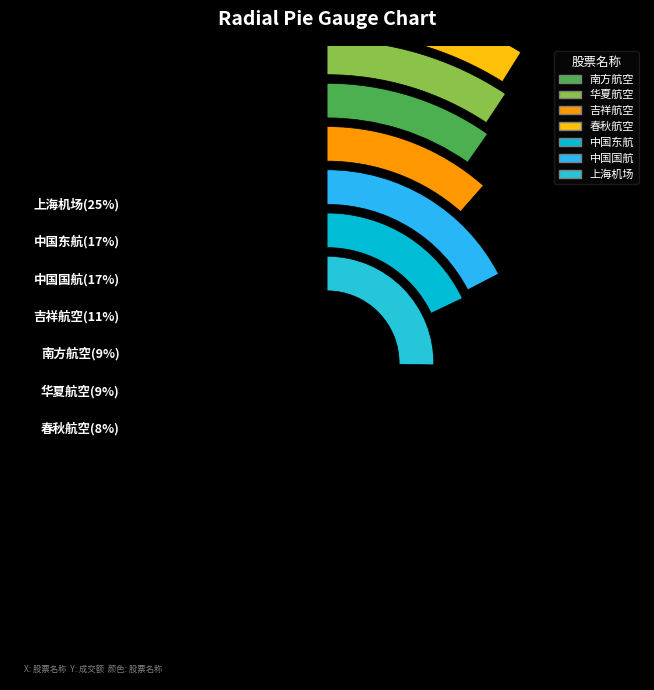

To the nearest percent, what is the average slice percentage?

14%